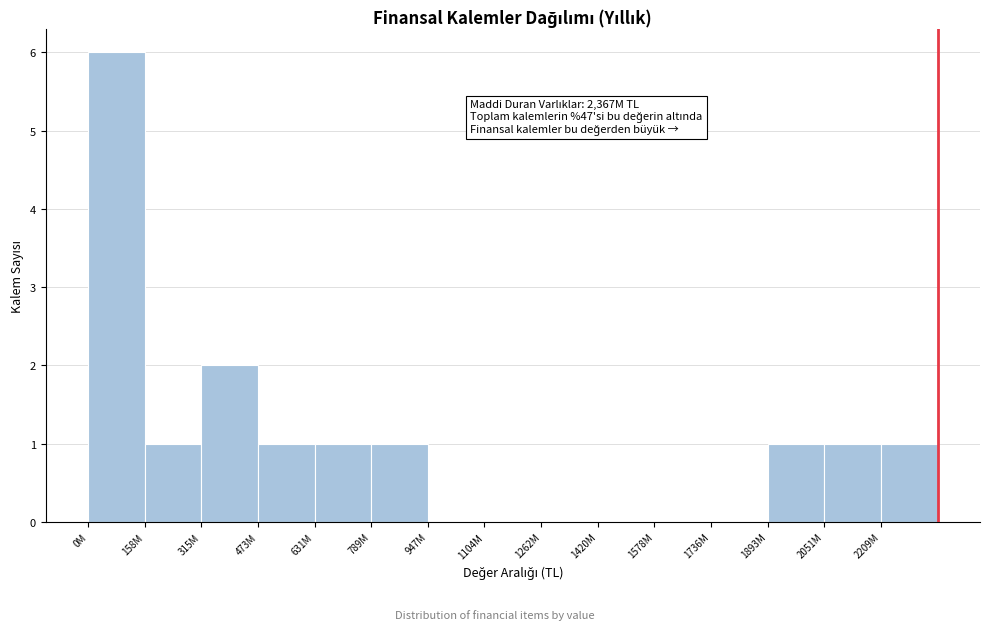

Reading left to right, extract all data points from this chart.

0M=6	158M=1	315M=2	473M=1	631M=1	789M=1	947M=0	1104M=0	1262M=0	1420M=0	1578M=0	1736M=0	1893M=1	2051M=1	2209M=1